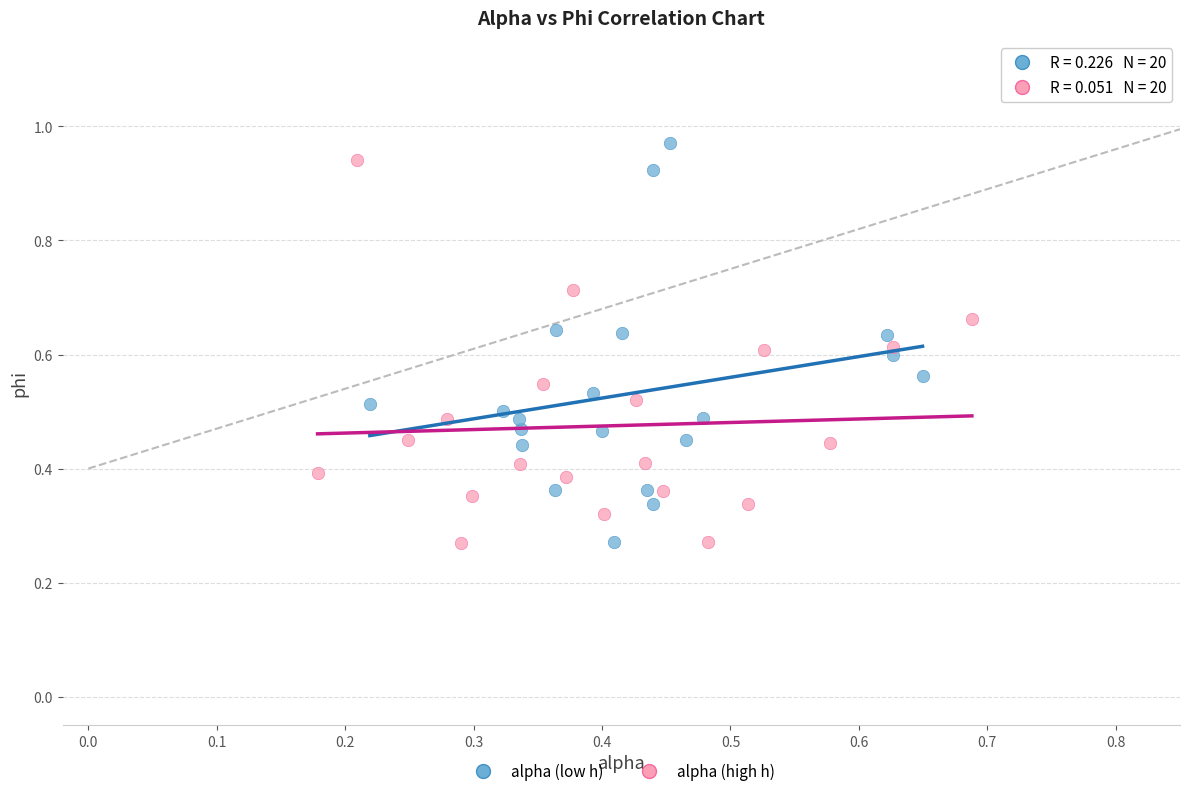

Which series contains the highest Y value?

alpha (low h)